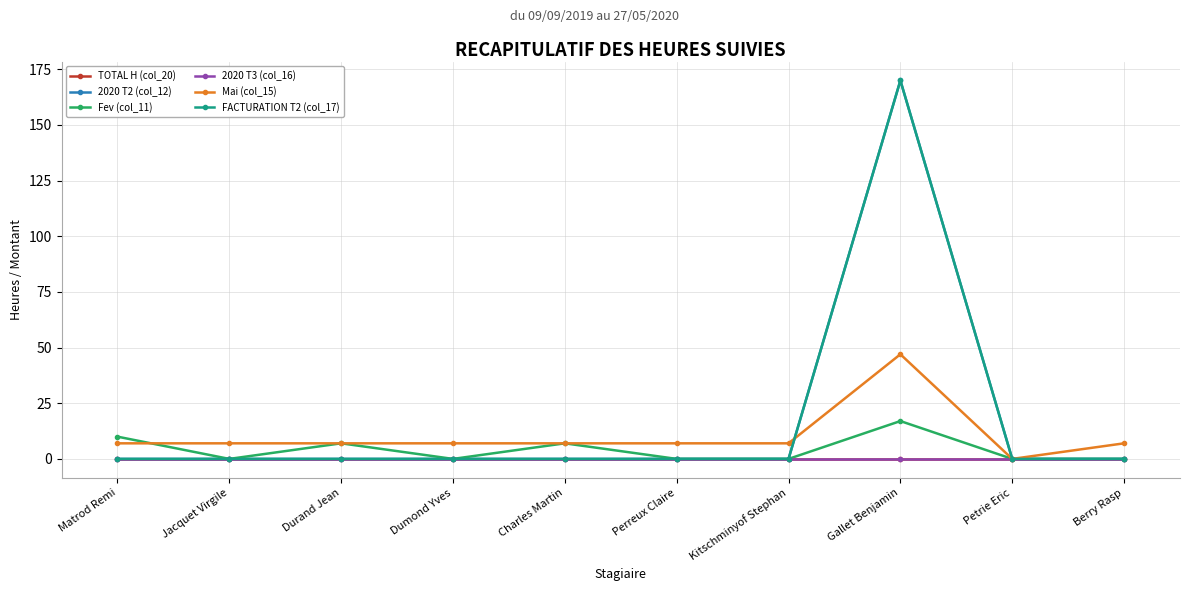

How many interior local peaks does the FACTURATION T2 (col_17) series have?

1